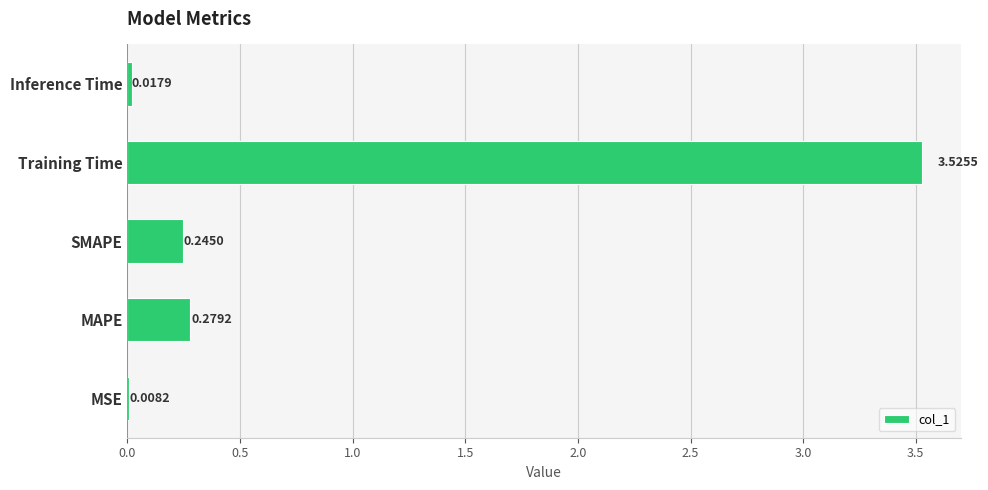

What is the sum of all values?

4.1